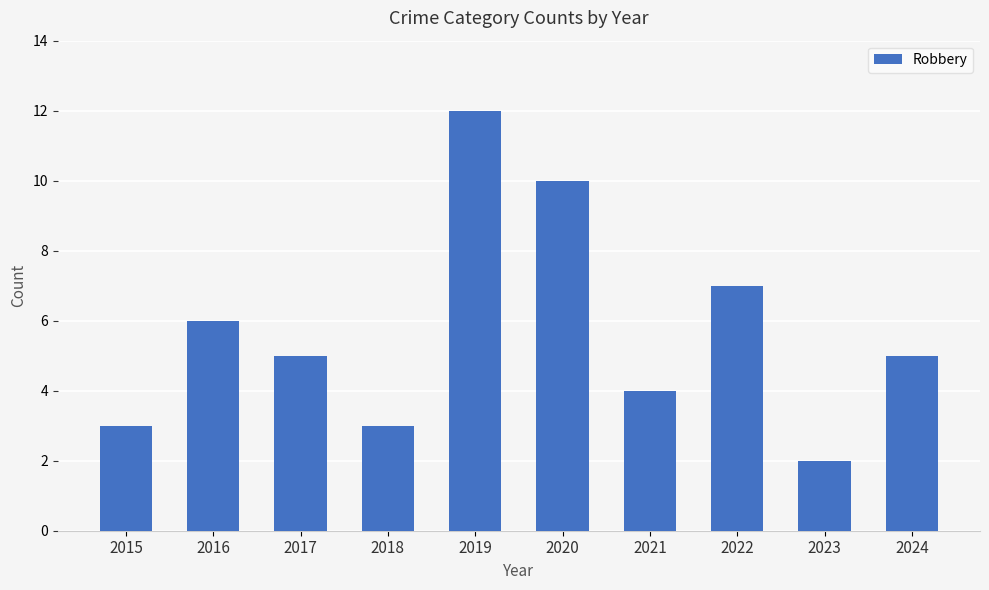

Are the bars grouped side by side (vs. stacked)?

No